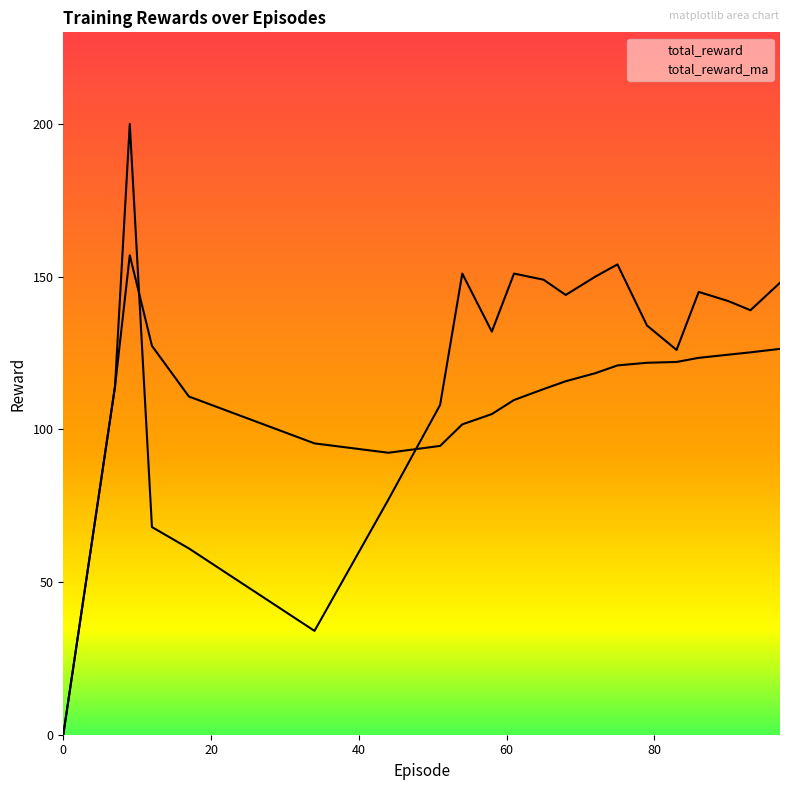

At how many categories does at least one series exceed 102?

18